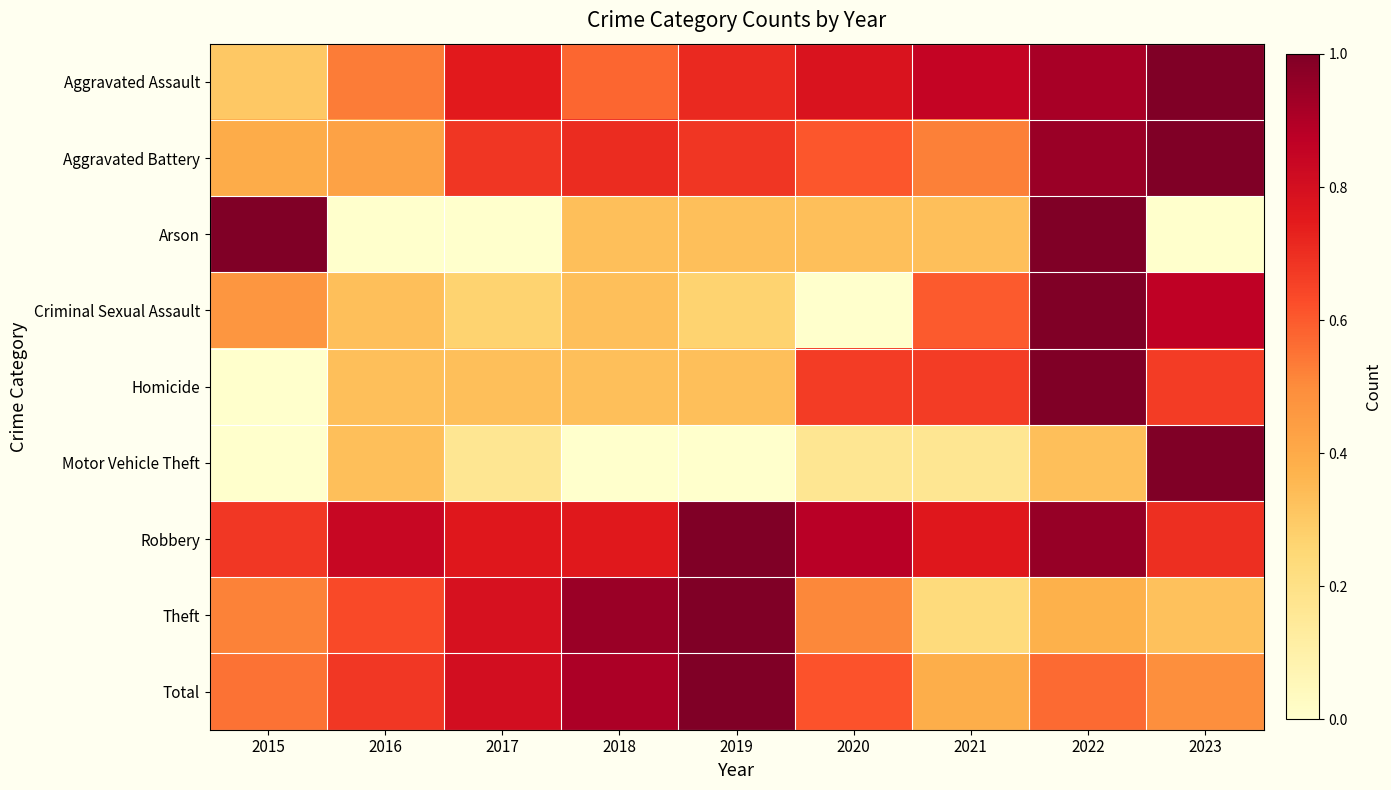

At which category is the sum across all series the highest?

2022